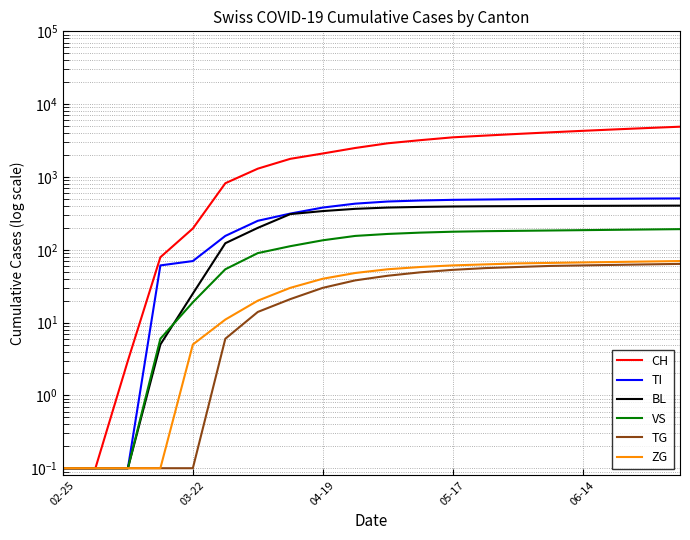

How many values in the TI series are below 460?

10